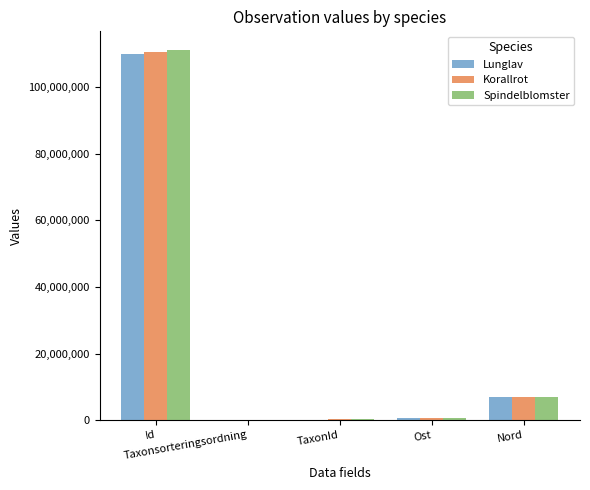

What is the maximum value shown in the chart?

111156081